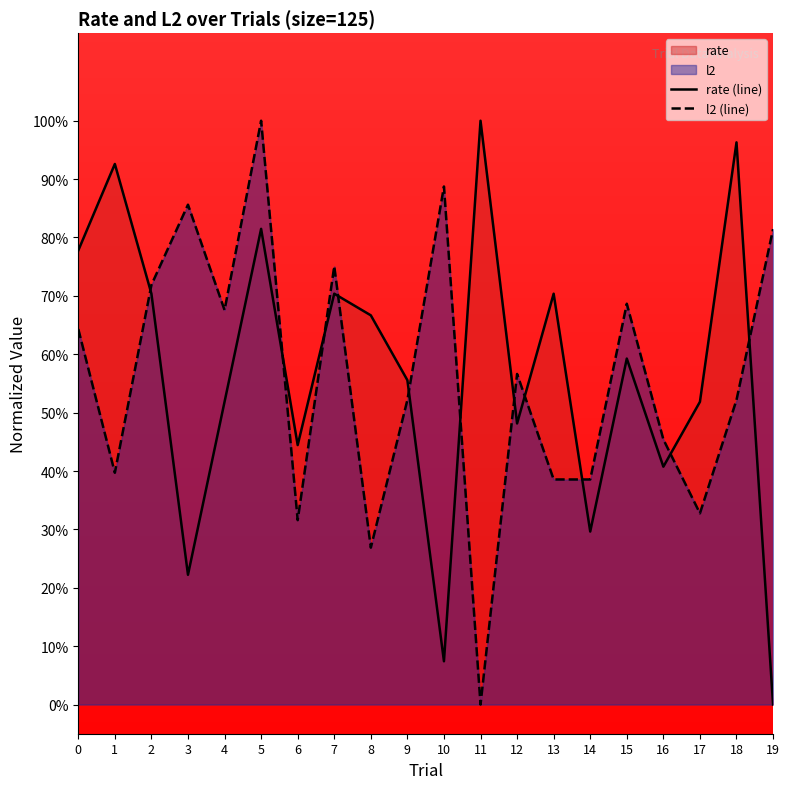

How many lines are shown in the chart?

2